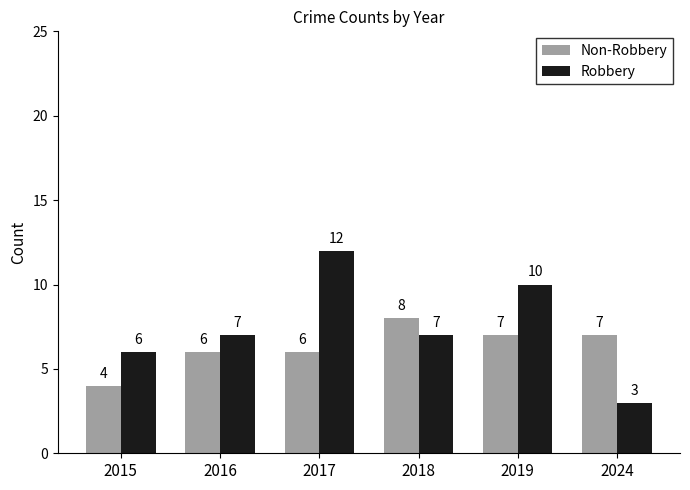

What is the difference between the second highest and minimum values in the Robbery series?

7